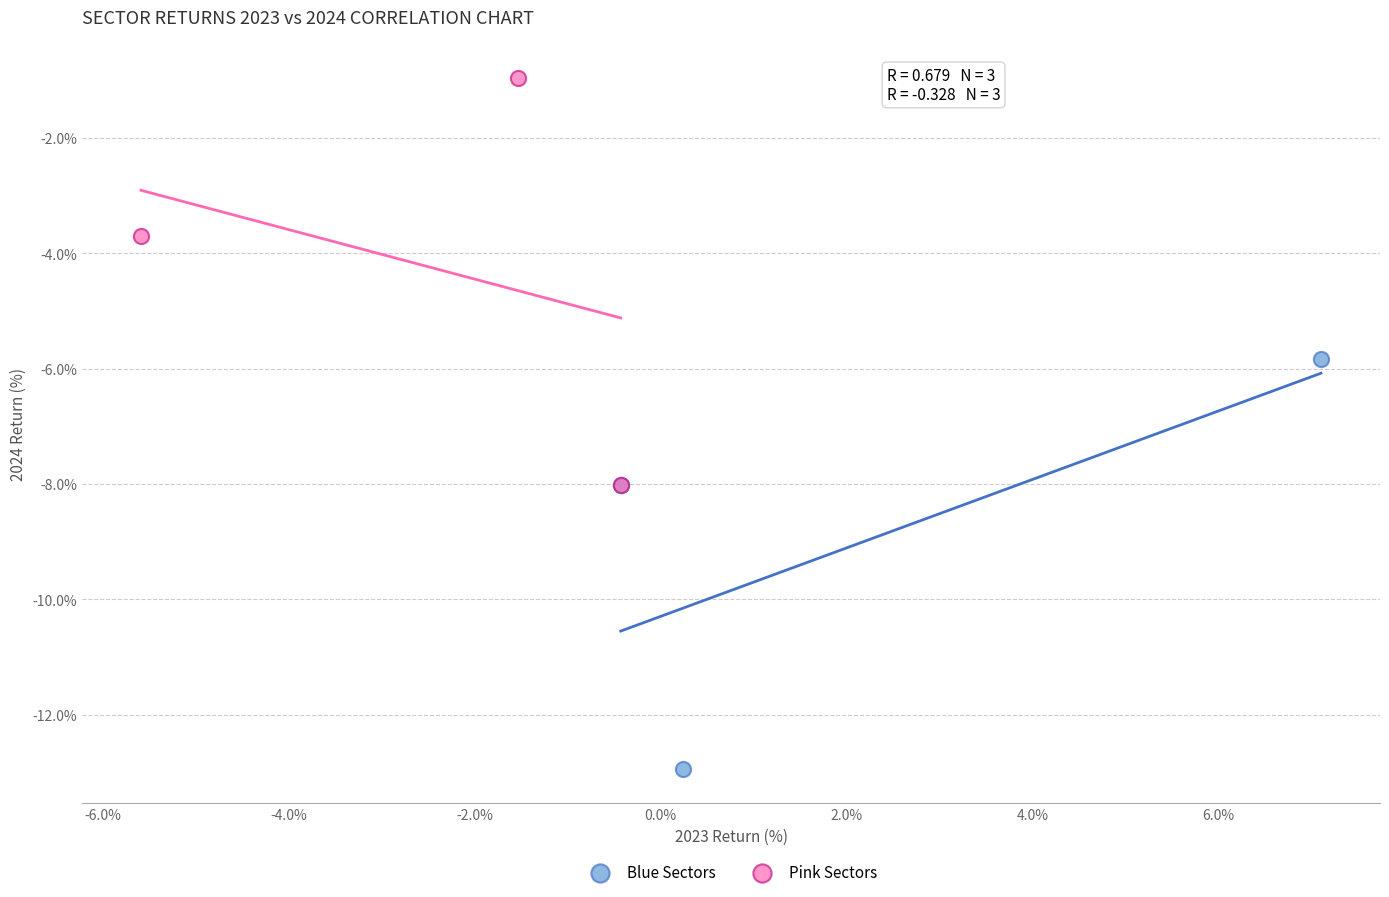

Which series reaches the maximum Y coordinate?

Pink Sectors